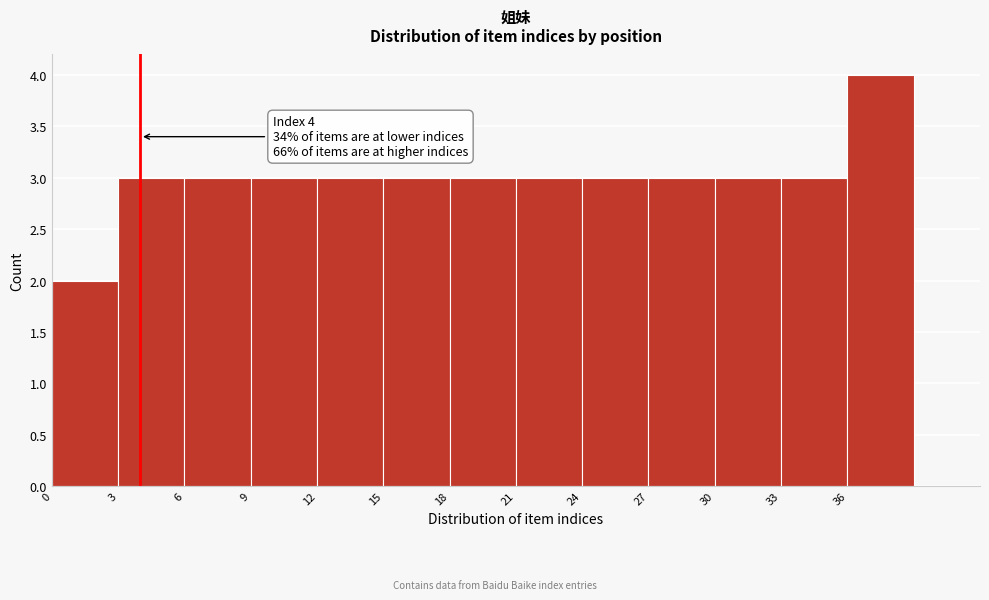

Over which range of the x-axis is the bar tallest?

36 to 39